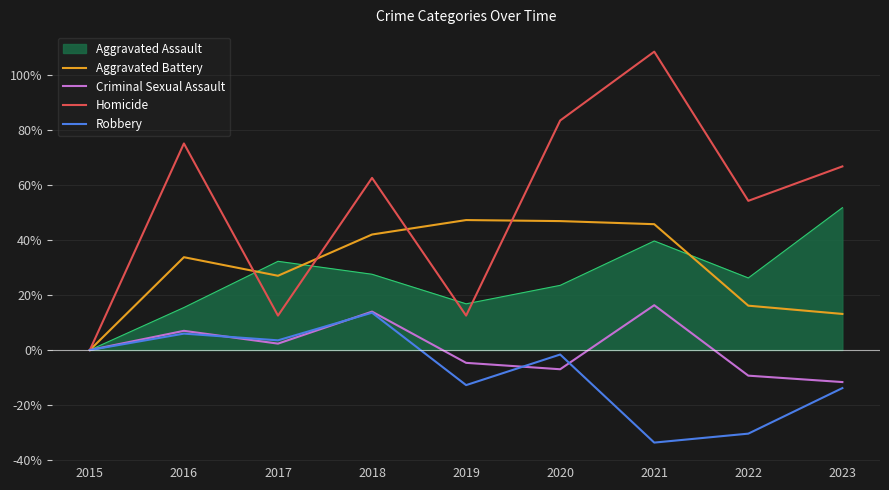

Reading left to right, list all the values displayed in this chart.

Aggravated Battery: 2015=0.0	2016=33.7	2017=27.0	2018=41.9	2019=47.2	2020=46.8	2021=45.7	2022=16.1	2023=13.1
Criminal Sexual Assault: 2015=0.0	2016=7.0	2017=2.3	2018=14.0	2019=-4.7	2020=-7.0	2021=16.3	2022=-9.3	2023=-11.6
Homicide: 2015=0.0	2016=75.0	2017=12.5	2018=62.5	2019=12.5	2020=83.3	2021=108.3	2022=54.2	2023=66.7
Robbery: 2015=0.0	2016=6.0	2017=3.5	2018=13.6	2019=-12.7	2020=-1.6	2021=-33.6	2022=-30.4	2023=-13.8